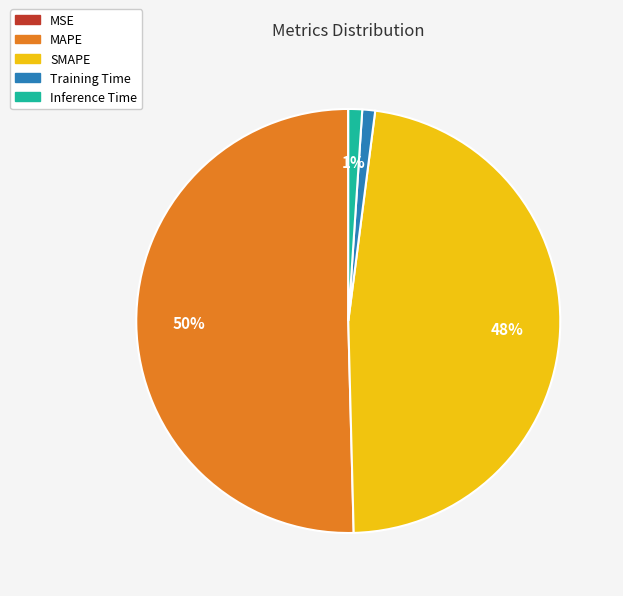

To the nearest percent, what portion does Training Time represent?

1%